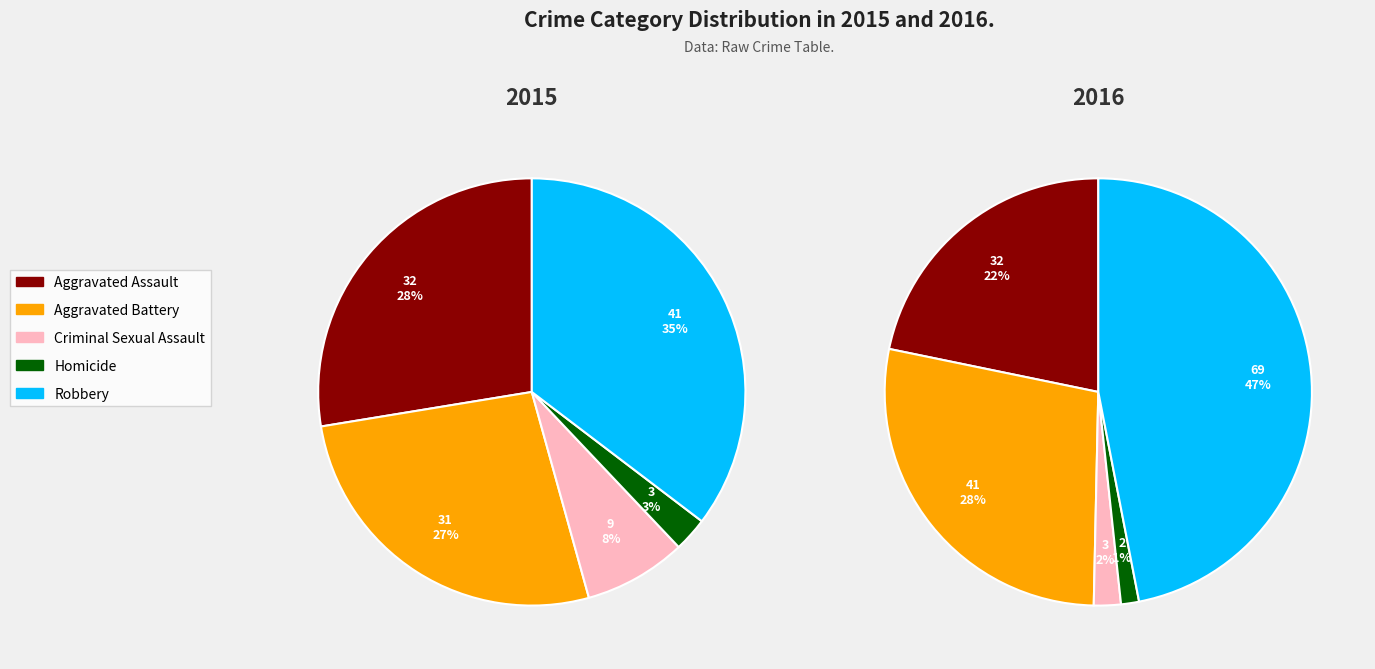

Does any single category account for the majority?

No